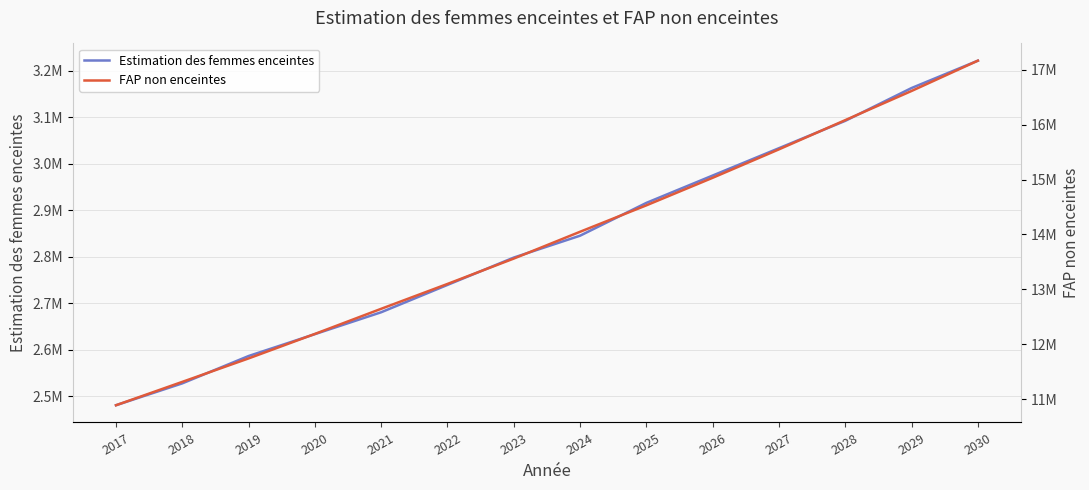

At which label does Estimation des femmes enceintes reach its minimum?

2017